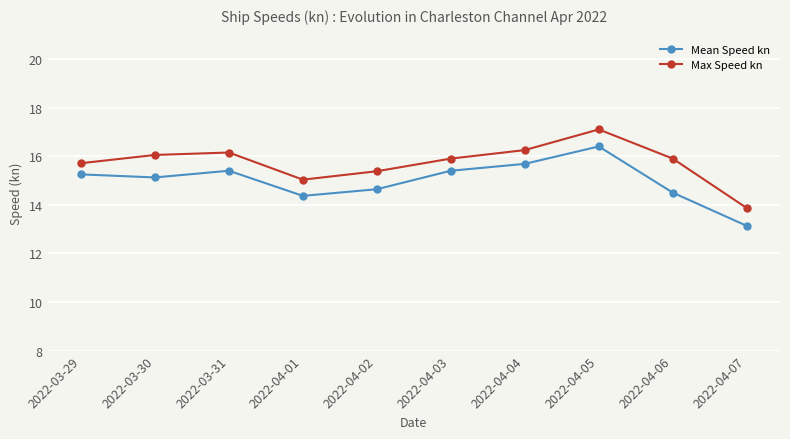

At 2022-04-03, list the series in order from largest to smallest.

Max Speed kn, Mean Speed kn